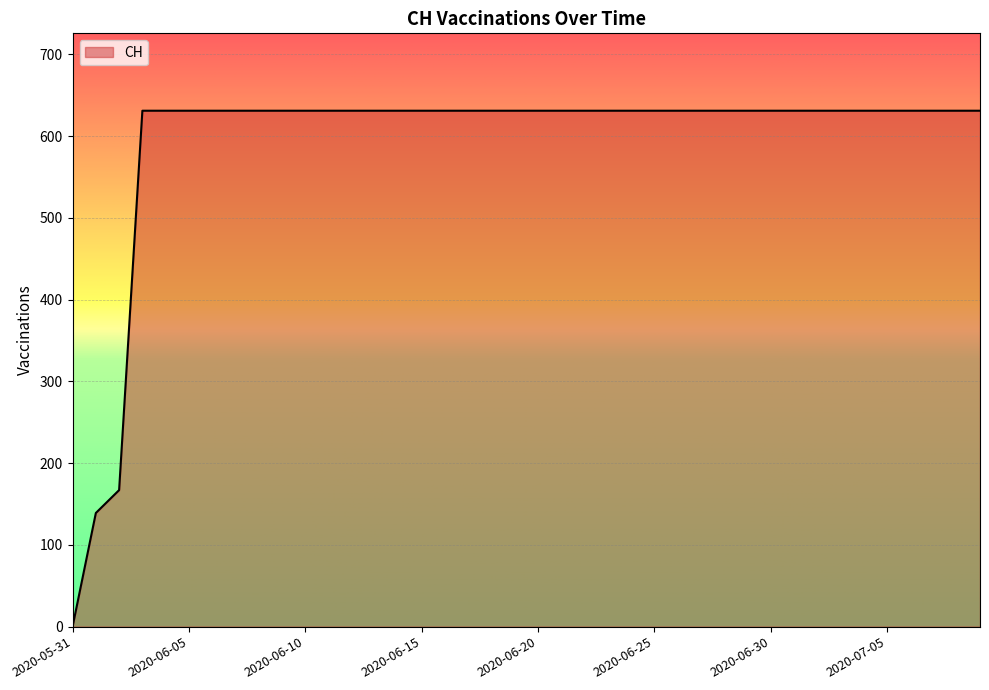

Does the chart have visible grid lines?

Yes